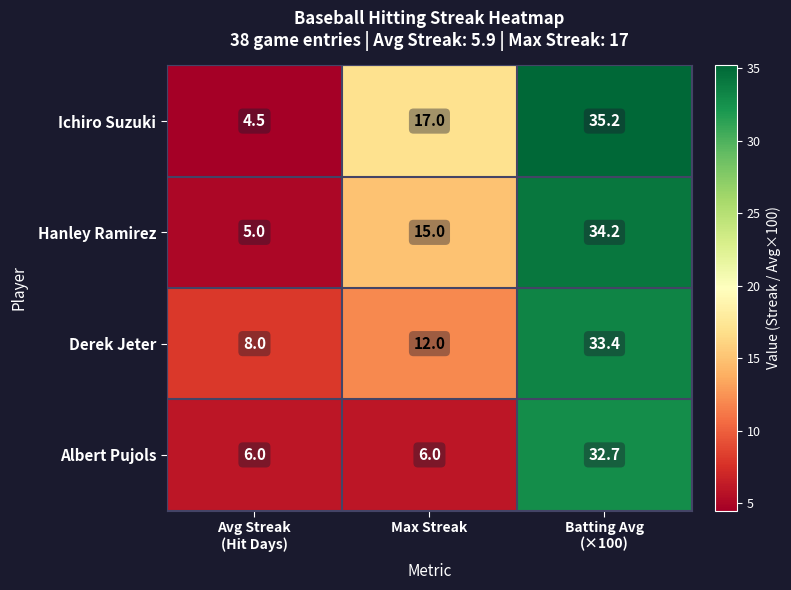

The Derek Jeter series shows 12.0 at Max Streak. True or false?

True